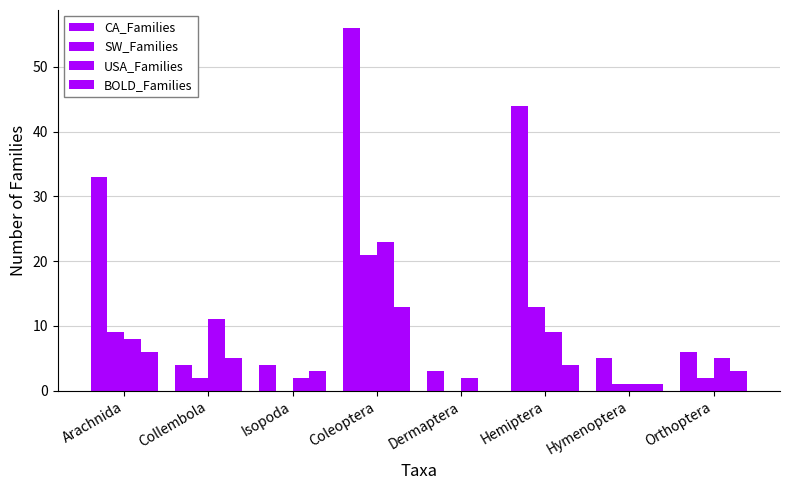

Count the number of categories in the chart.

8